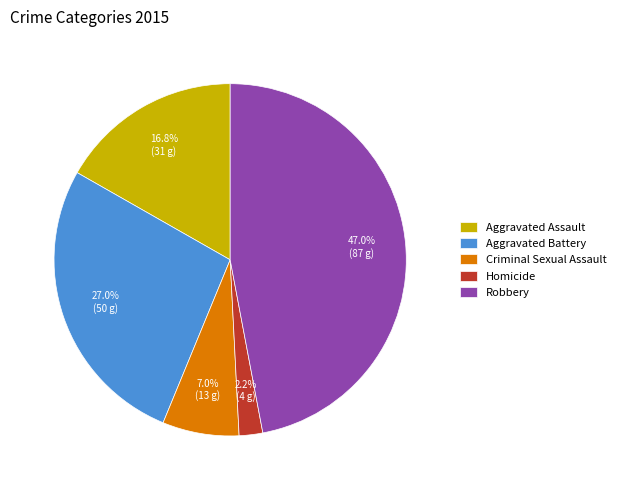

The Robbery slice represents 47% of the pie. True or false?

True